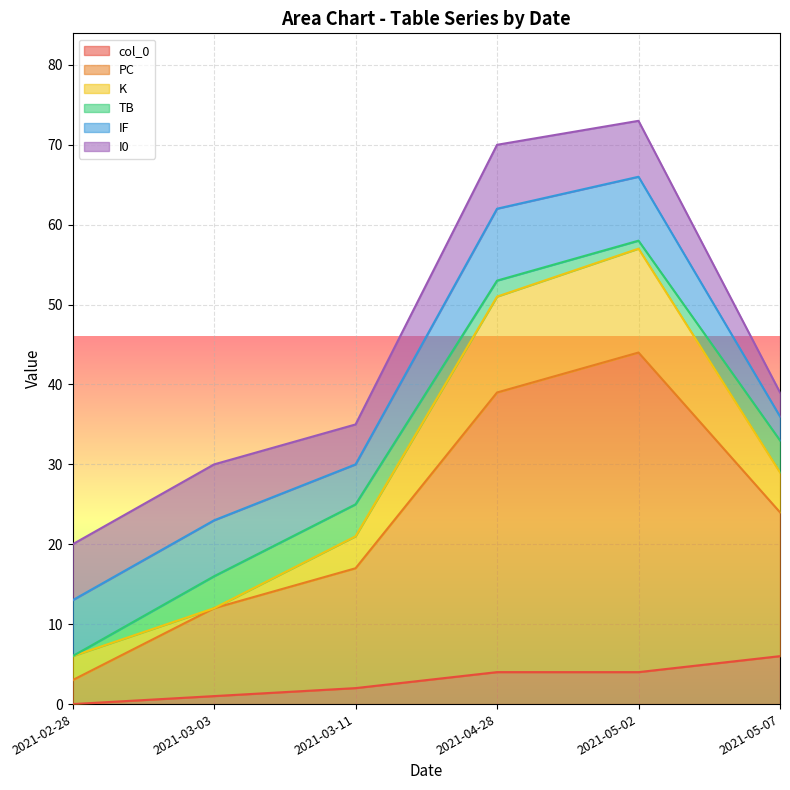

What position from the left is 2021-05-07?

6